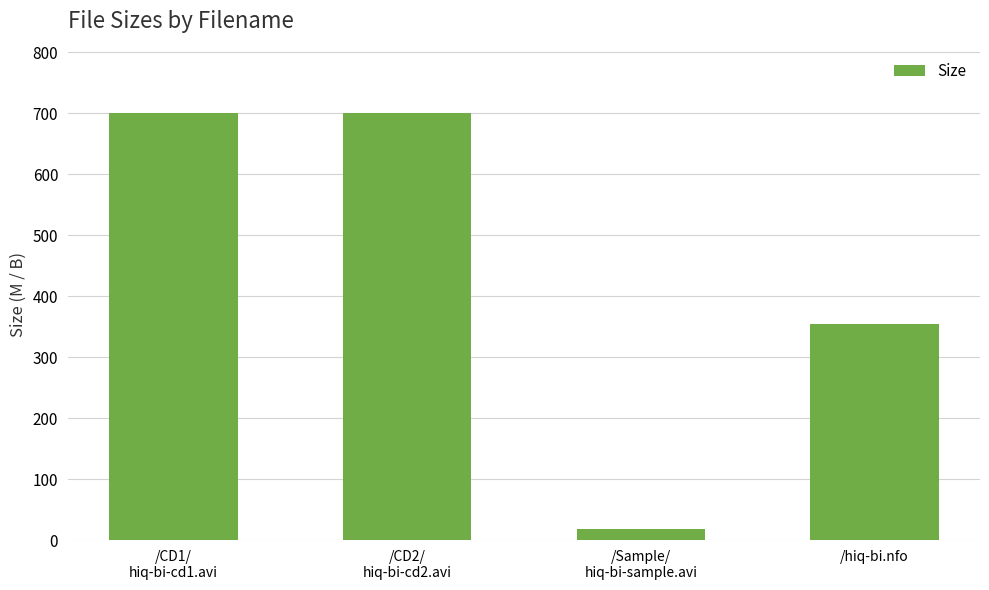

How many series are shown in this chart?

1